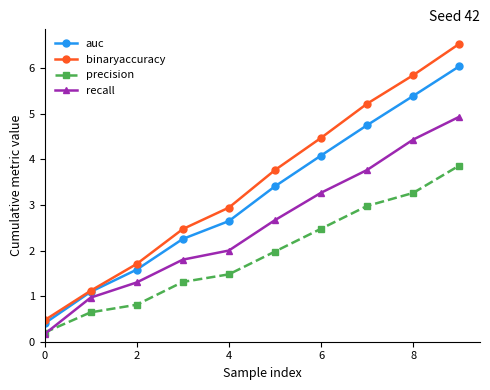

What is the value of the precision point at the 9th from the left?

3.3